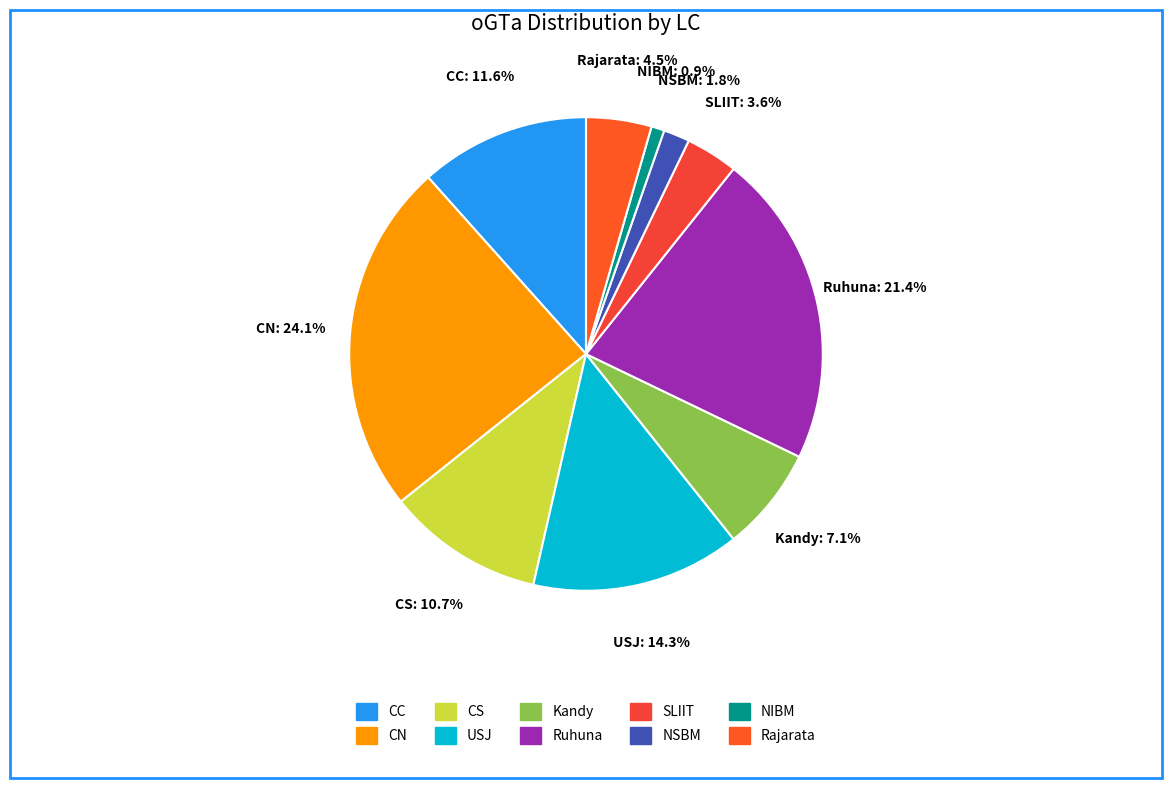

To the nearest percent, what is the average slice percentage?

10%